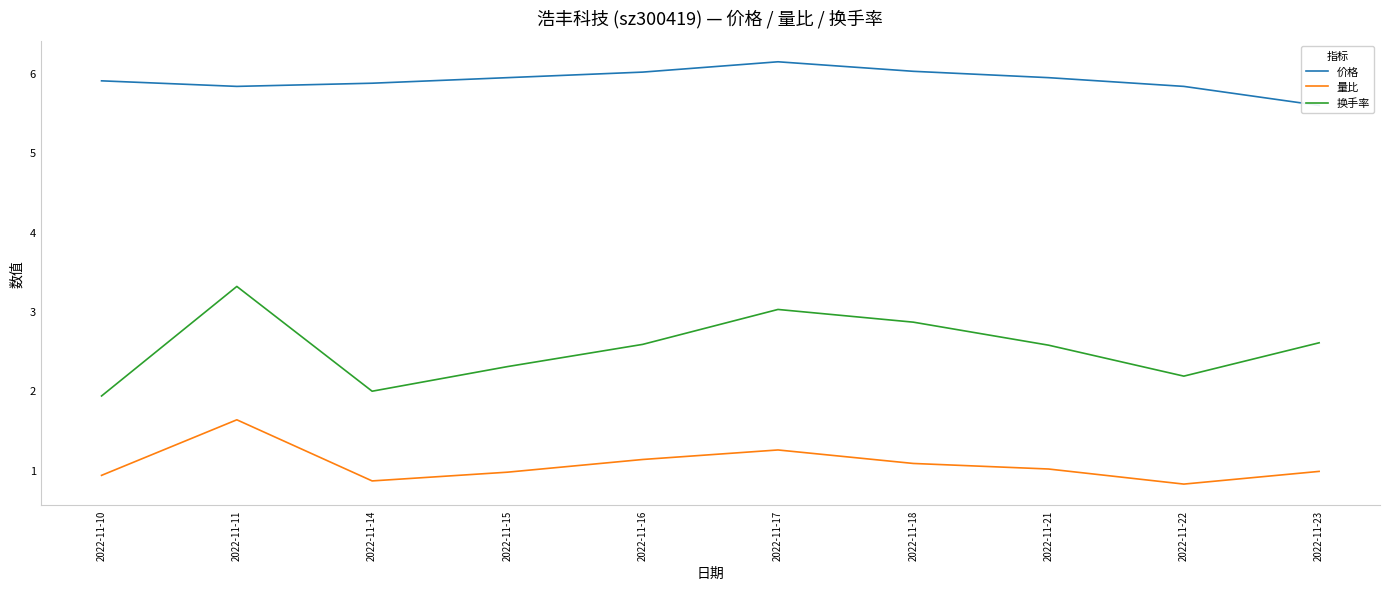

Is this an area chart (filled region under the line)?

No